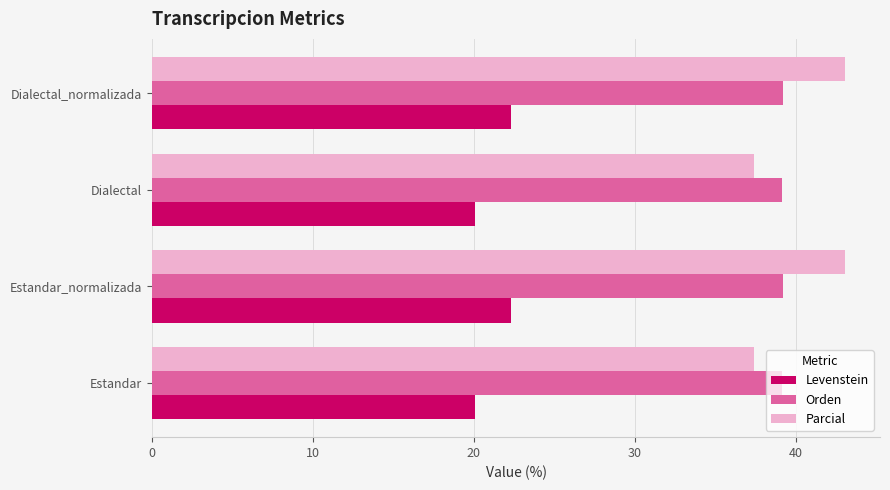

What is the approximate value of Levenstein at Dialectal_normalizada?

22.3